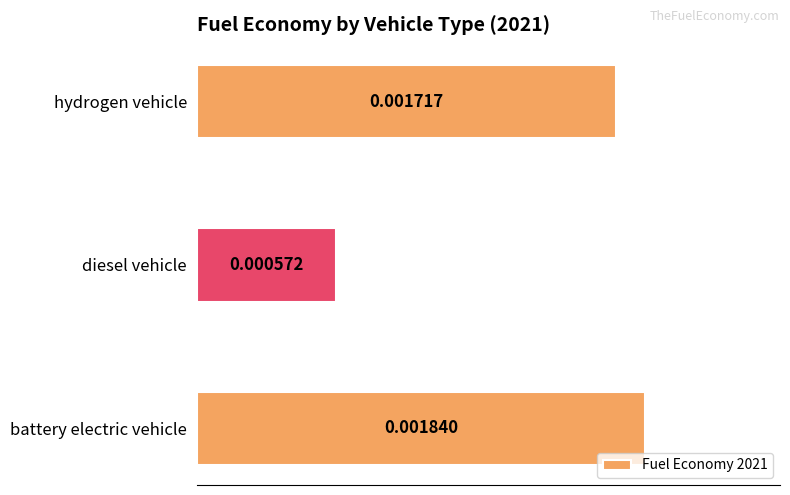

Between diesel vehicle and hydrogen vehicle, which is larger?

hydrogen vehicle